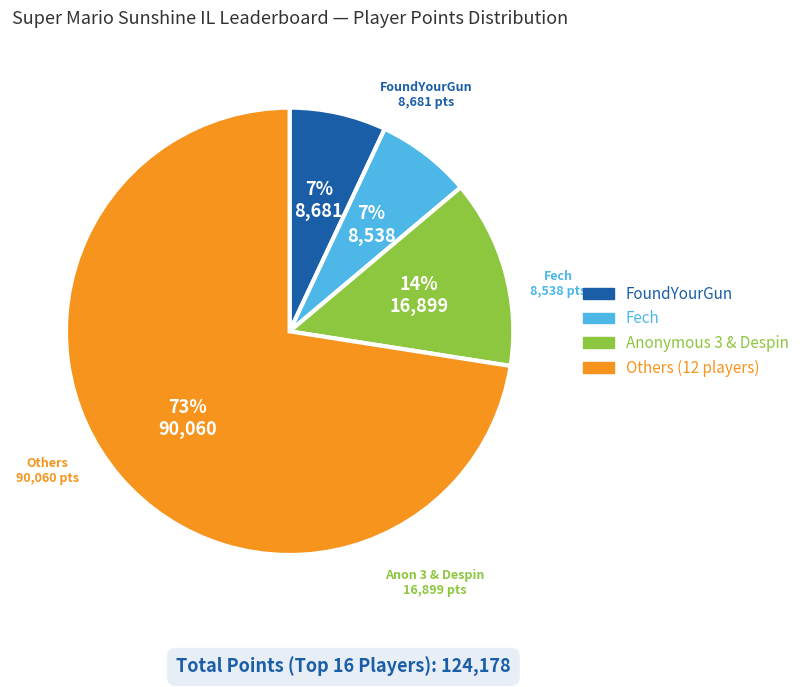

To the nearest percent, what is the average slice percentage?

25%